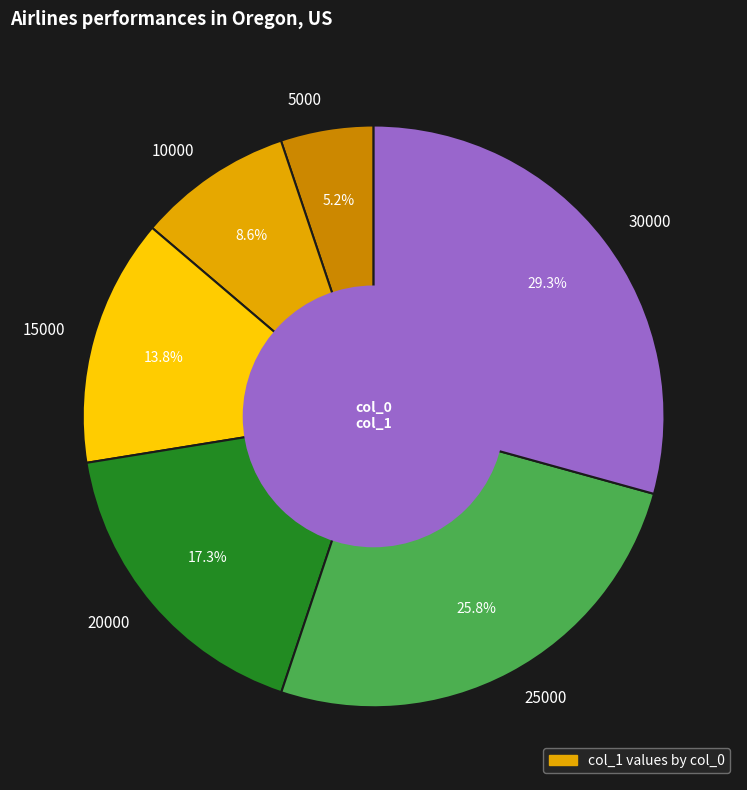

Approximately how many times larger is the value at 20000 compared to 10000?

2.0